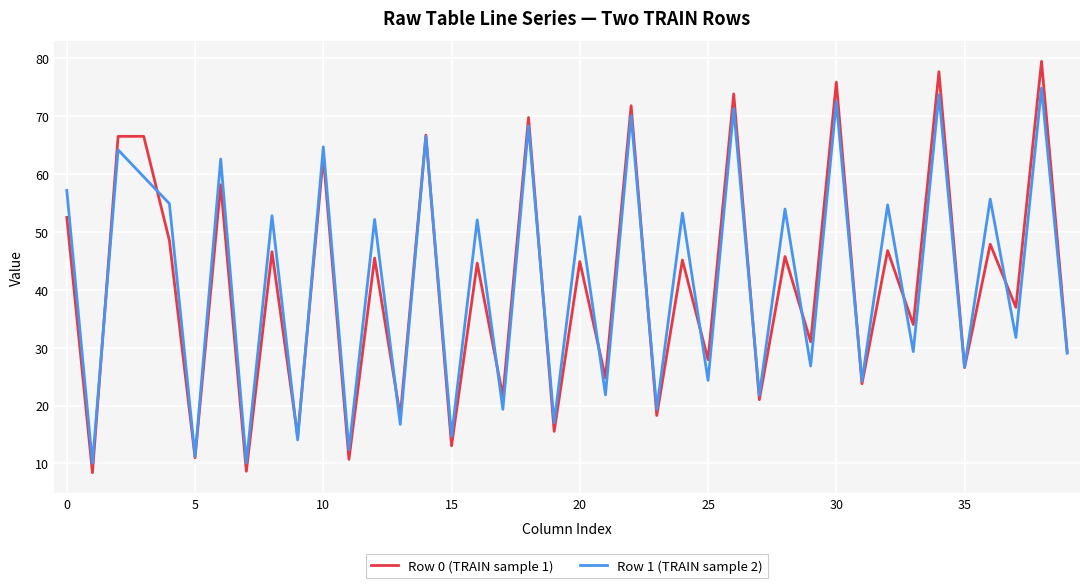

Which series has the largest total across all categories?

Row 1 (TRAIN sample 2)